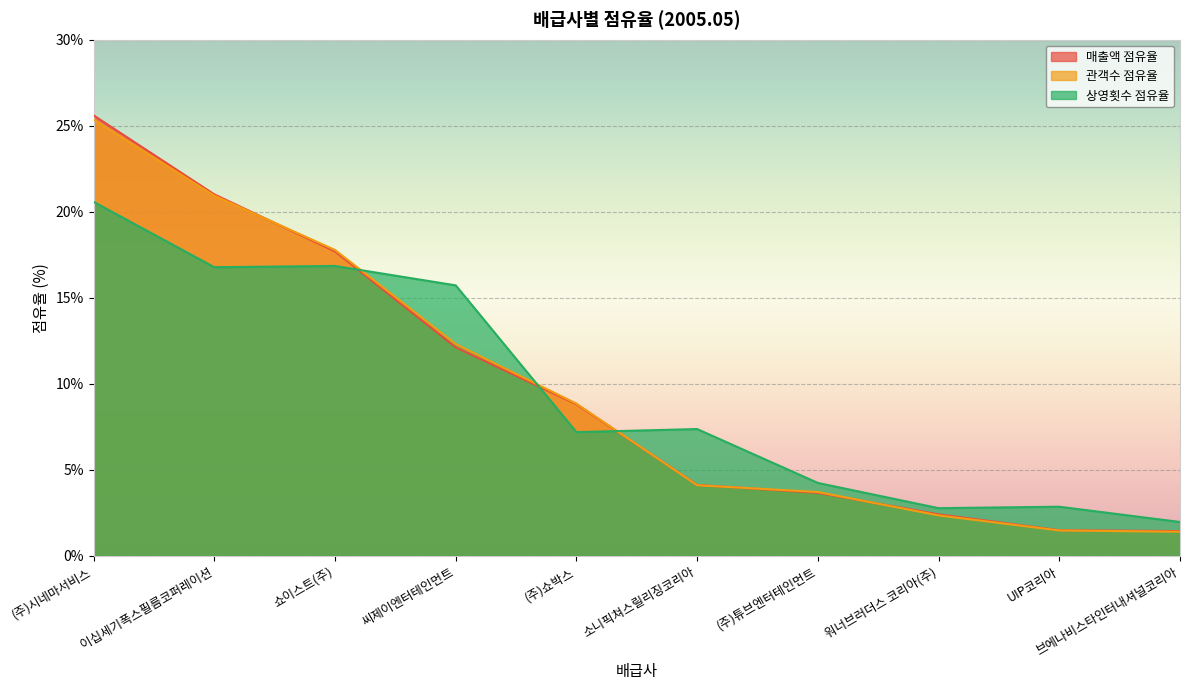

Rank the categories by 매출액 점유율 value from highest to lowest.

(주)시네마서비스, 이십세기폭스필름코퍼레이션, 쇼이스트(주), 씨제이엔터테인먼트, (주)쇼박스, 소니픽쳐스릴리징코리아, (주)튜브엔터테인먼트, 워너브러더스 코리아(주), UIP코리아, 브에나비스타인터내셔널코리아